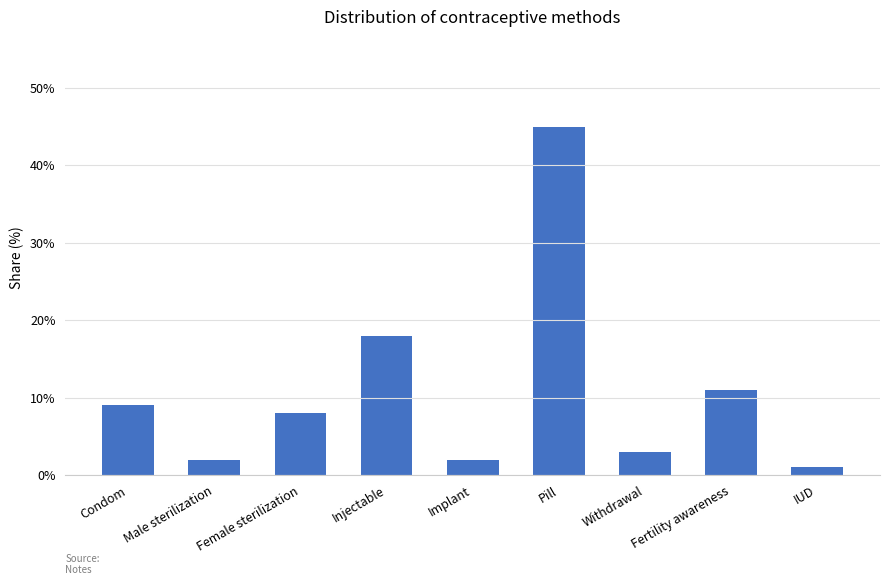

Is it true that the value at Injectable is 0.2?

True